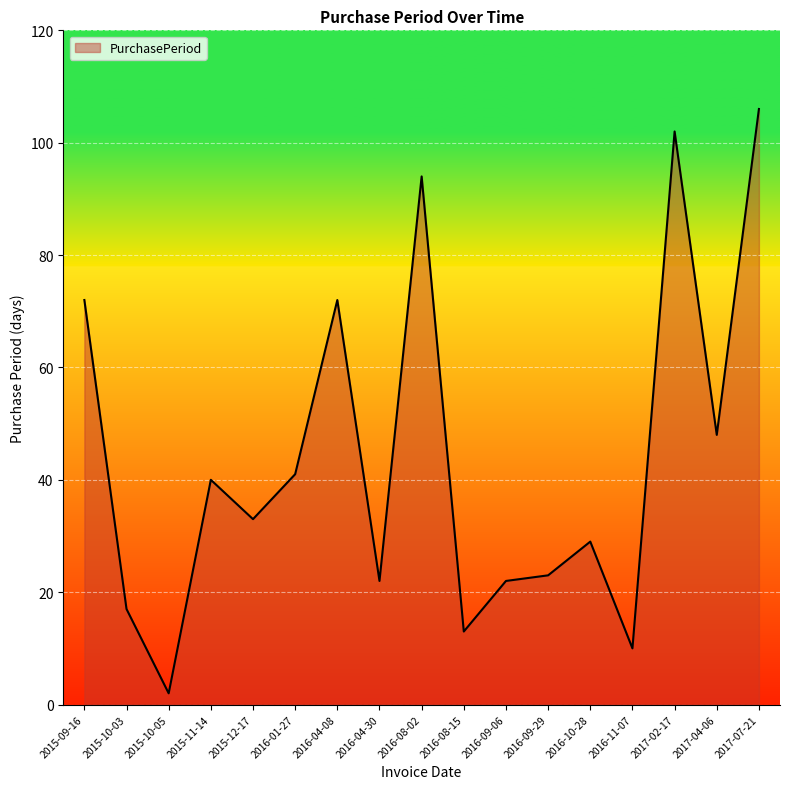

What is the minimum value shown in the chart?

2